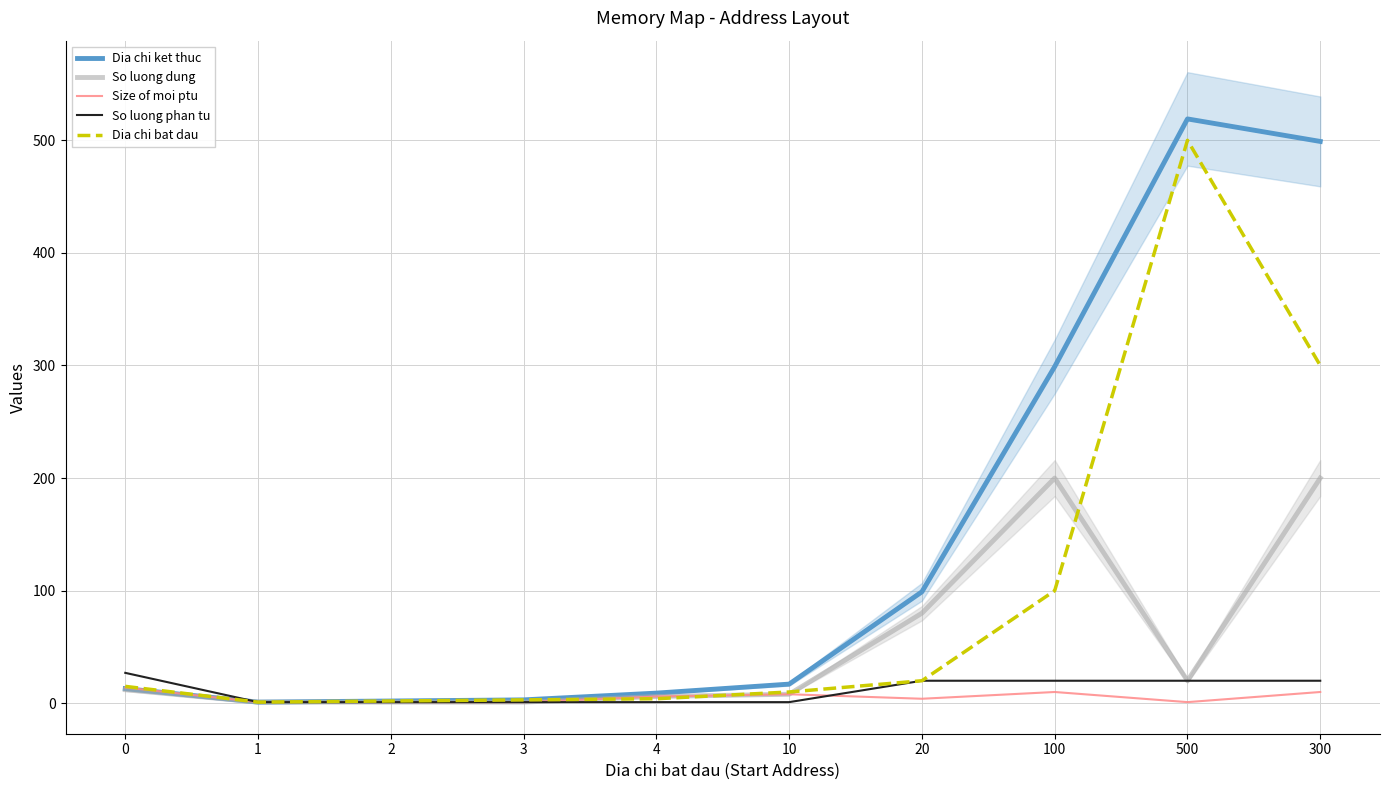

What is the sum of all Dia chi bat dau values?

955